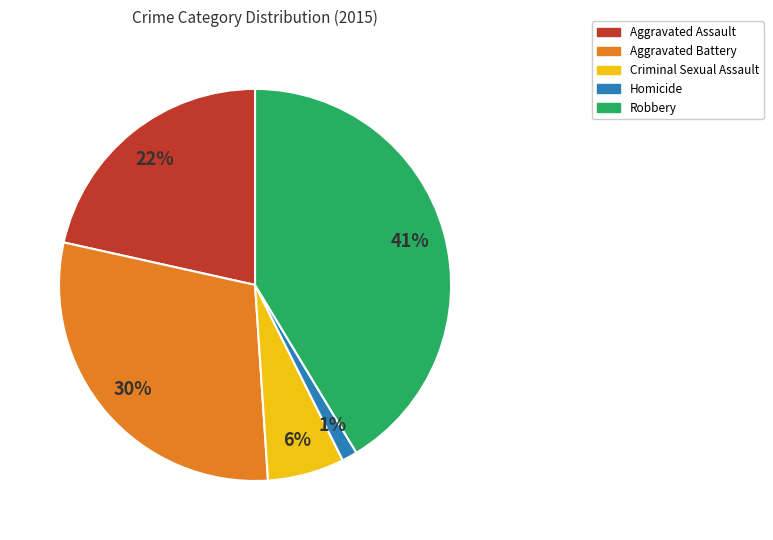

Is it true that Homicide is 9% of the pie?

False